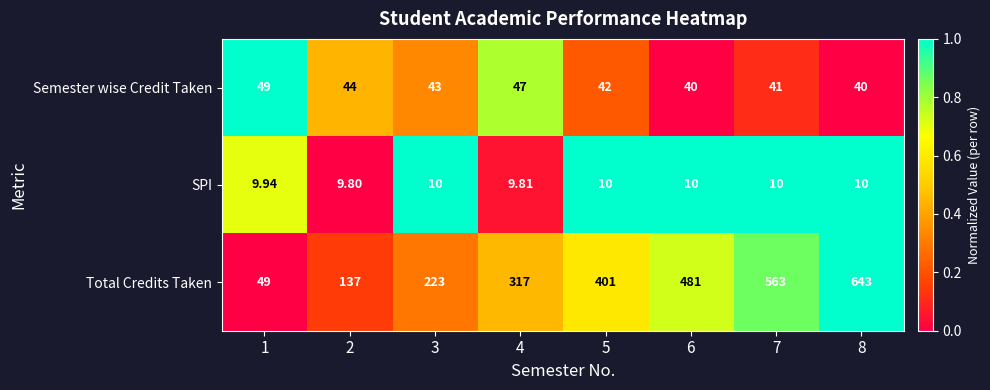

How many distinct data groups are displayed?

3